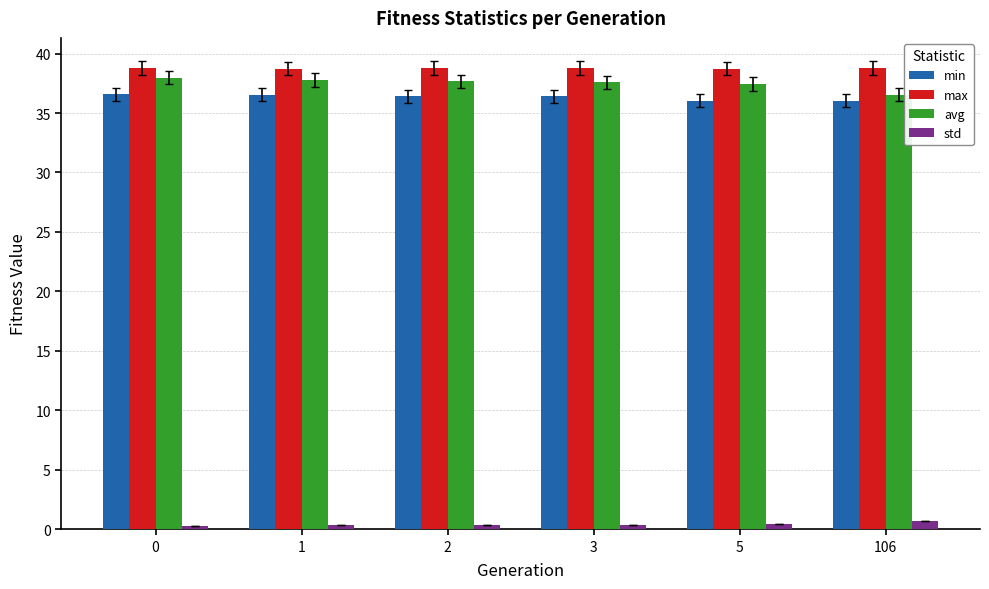

The min series shows 36.6 at 0. True or false?

True